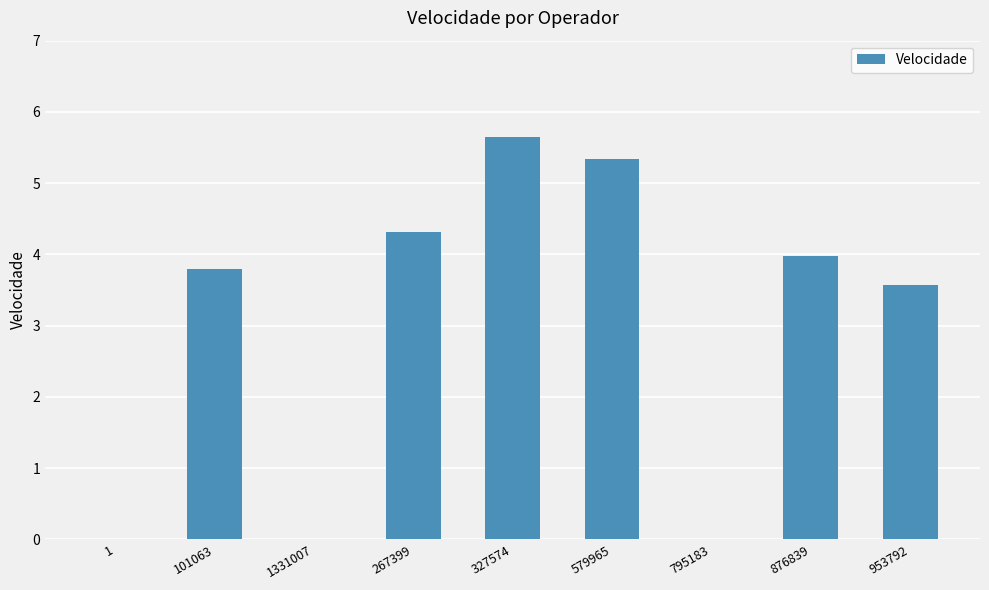

What is the sum of all values?

26.6